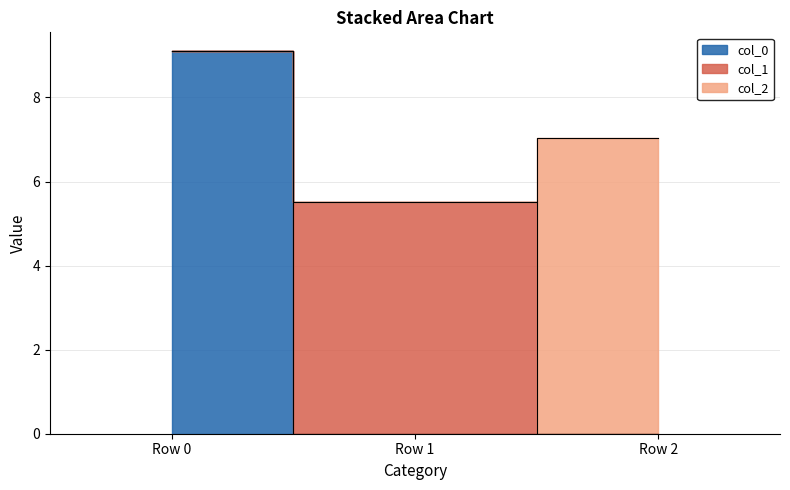

Which has a higher value, Row 0 or Row 1?

Row 0